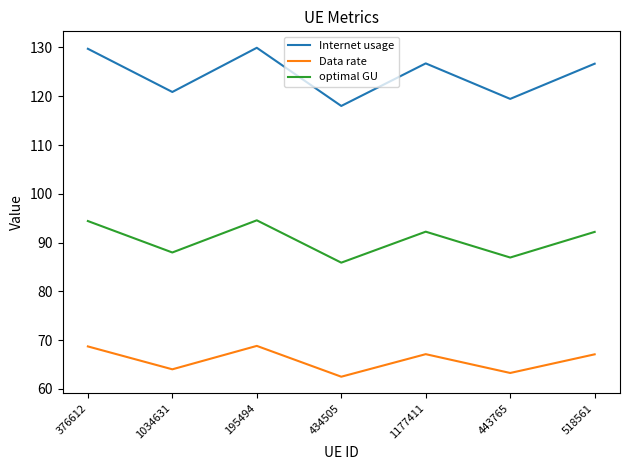

List the series in order of their peak value, highest first.

Internet usage, optimal GU, Data rate